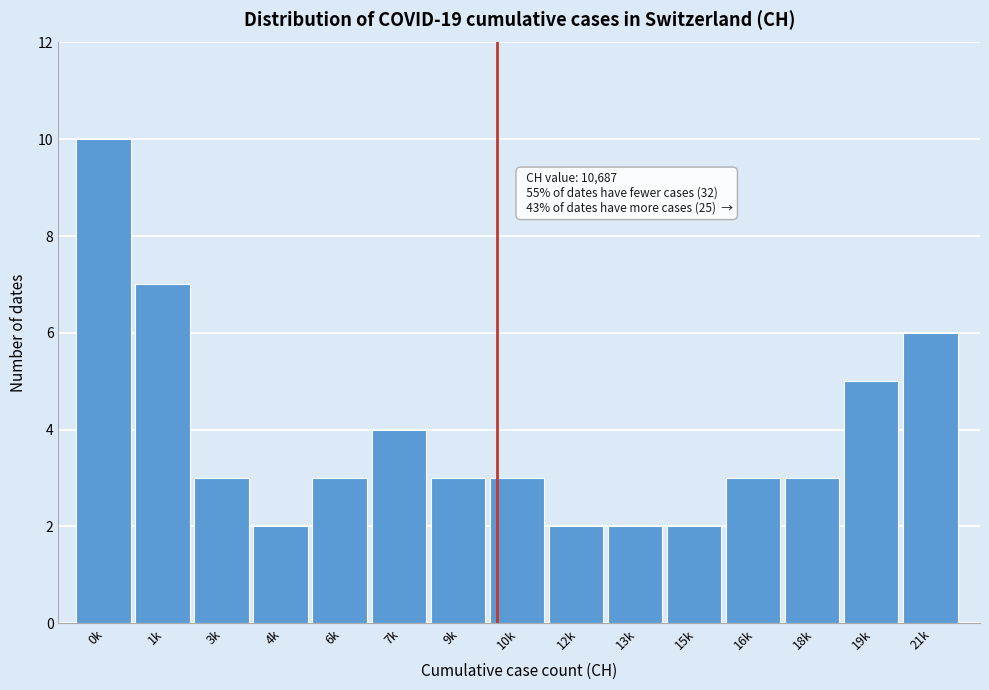

Reading left to right, what are all the values shown in this chart?

0k=10	1k=7	3k=3	4k=2	6k=3	7k=4	9k=3	10k=3	12k=2	13k=2	15k=2	16k=3	18k=3	19k=5	21k=6